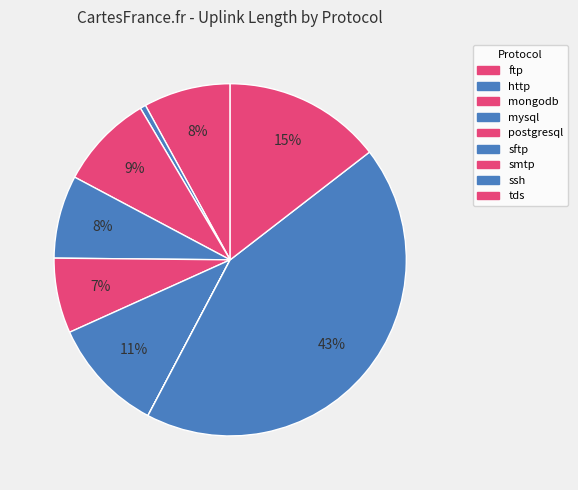

Does ssh account for over 50% of the chart?

No